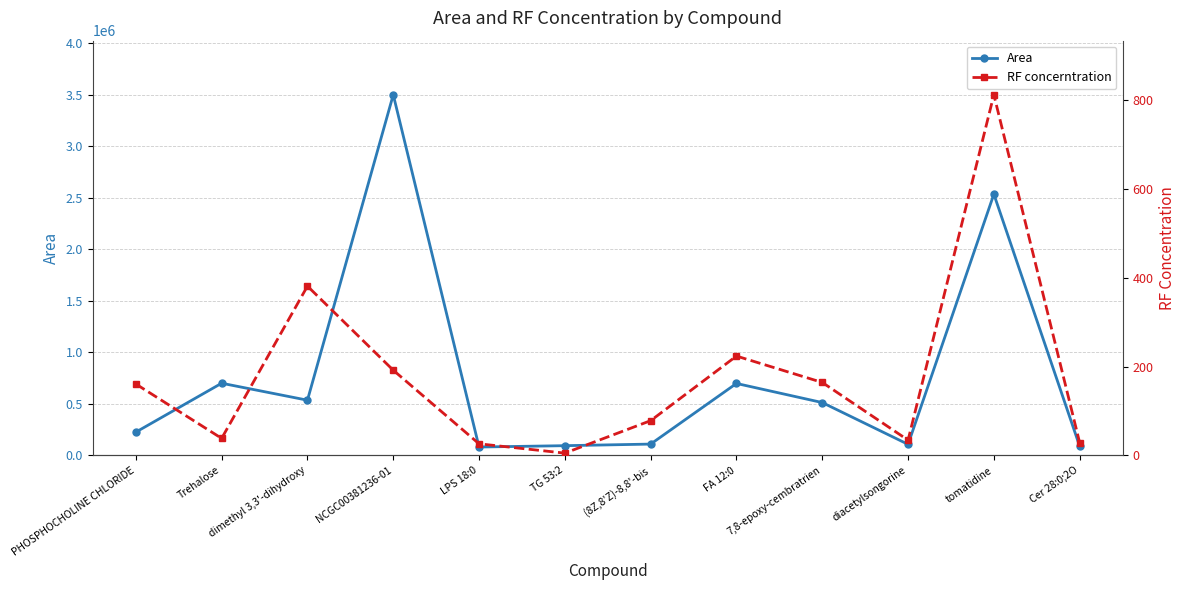

List the series in order of their peak value, lowest first.

RF concerntration, Area